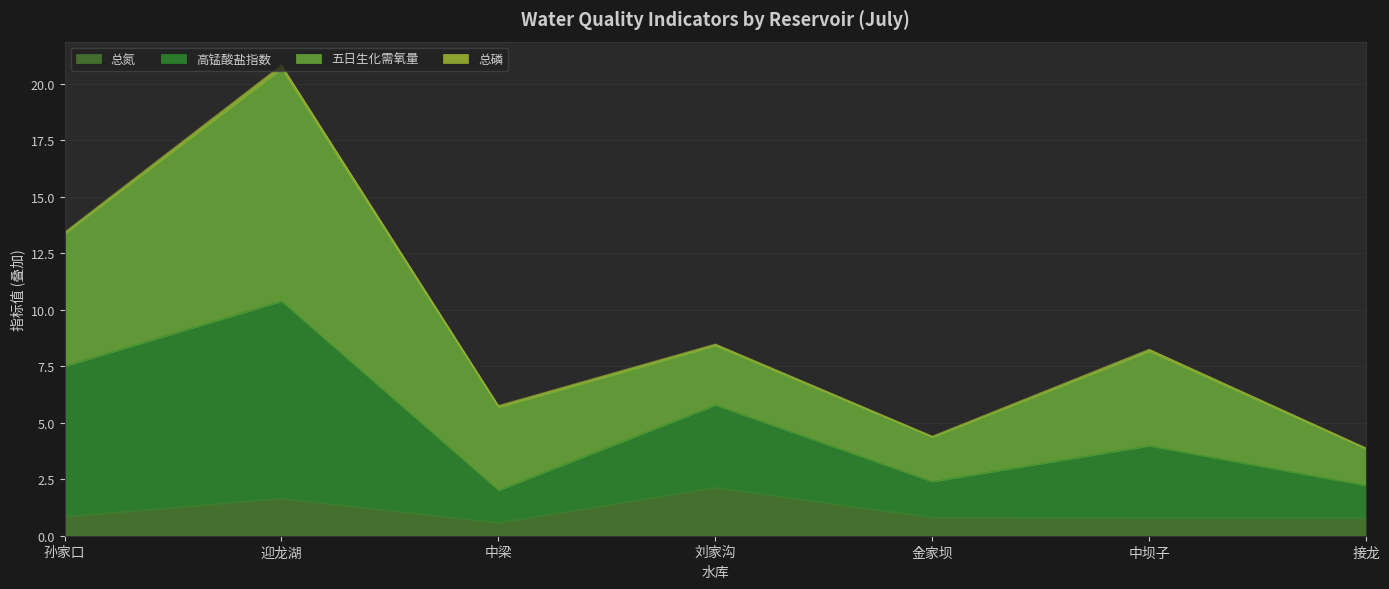

True or false: 高锰酸盐指数 has more than 2 interior local peaks.

True